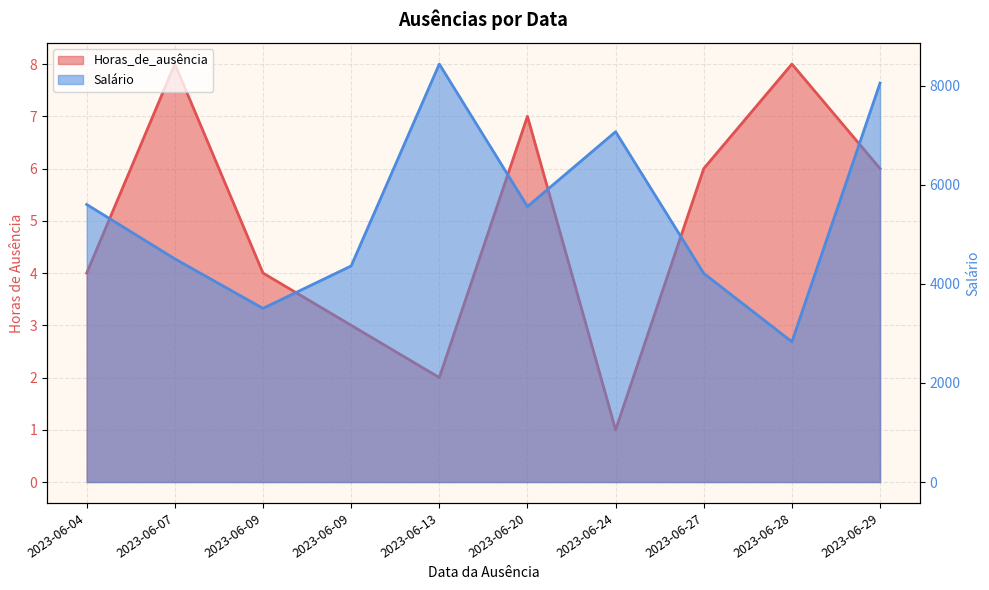

Is the value of Horas_de_ausência at 2023-06-09 greater than the value of Salário at 2023-06-28?

No